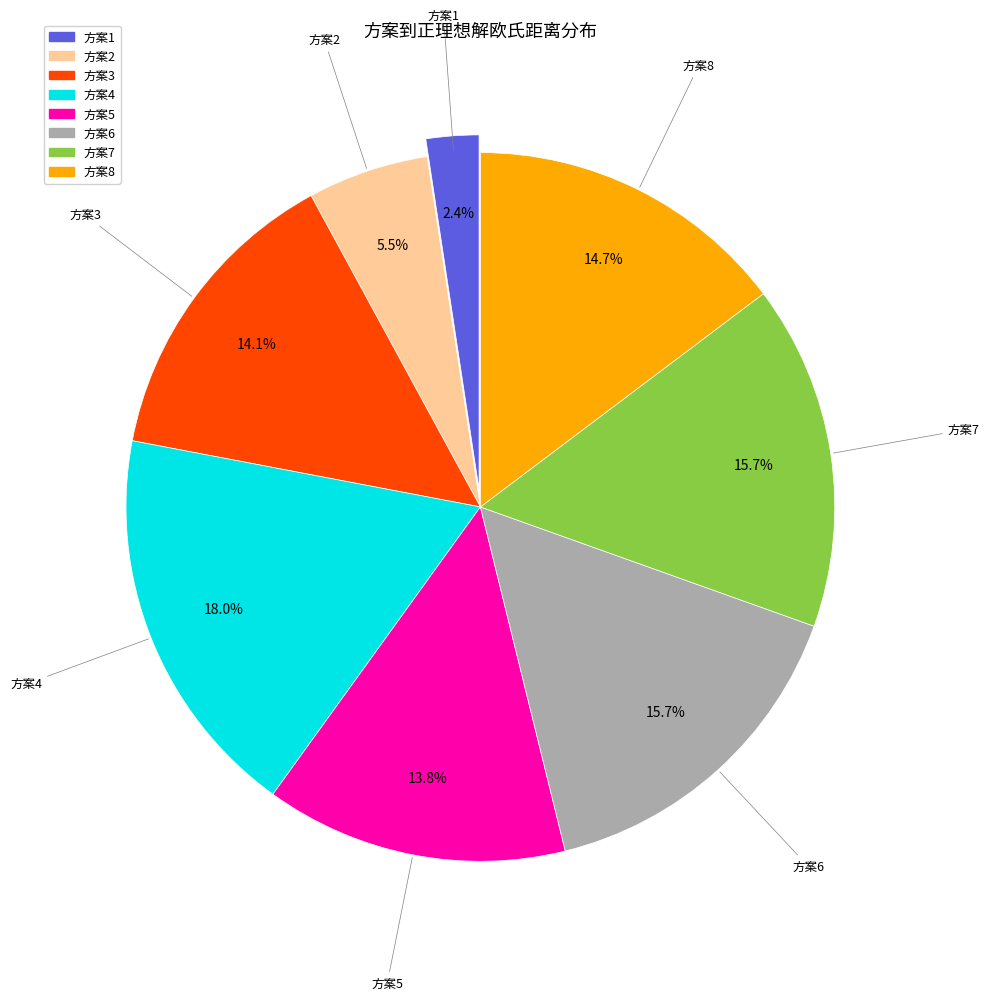

To the nearest percent, what is the difference between the largest and smallest slice percentages?

16%